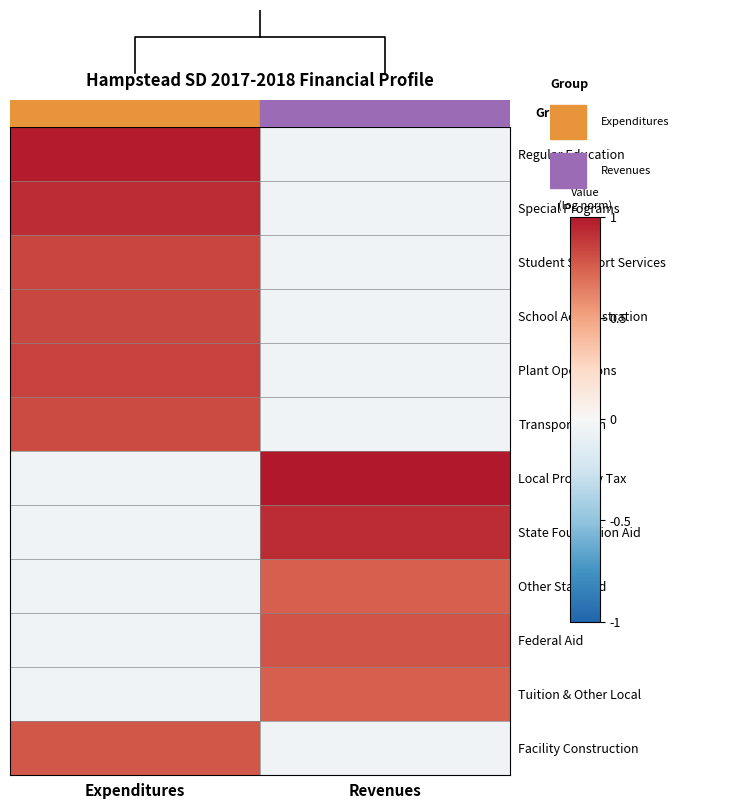

List the series in order of their peak value, highest first.

Local Property Tax, Regular Education, Special Programs, State Foundation Aid, Plant Operations, Student Support Services, School Administration, Transportation, Federal Aid, Facility Construction, Other State Aid, Tuition & Other Local